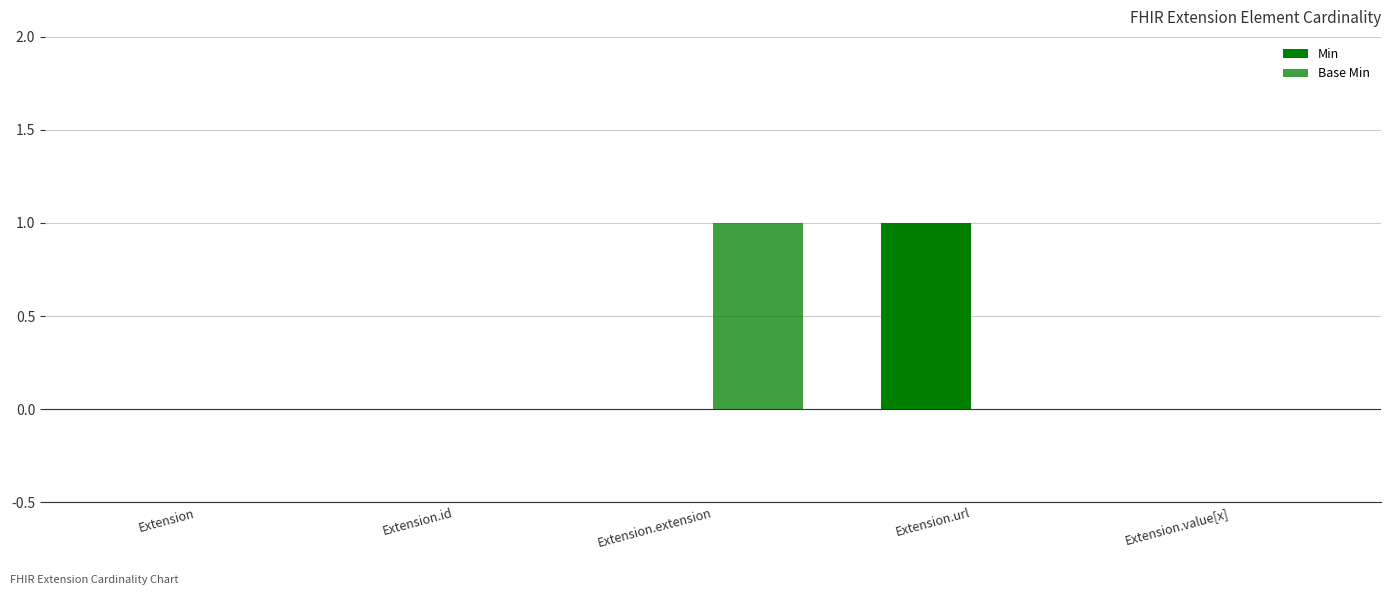

The Min series shows 0 at Extension.id. True or false?

True